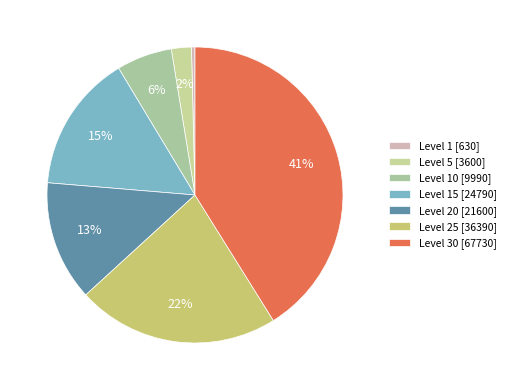

How many segments does this pie chart have?

7